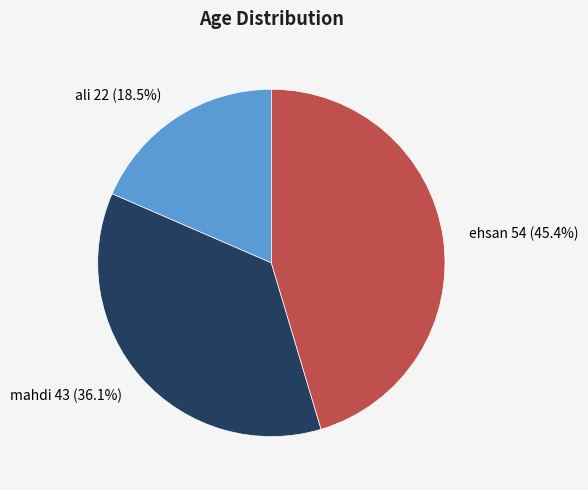

Which slice is the largest?

ehsan